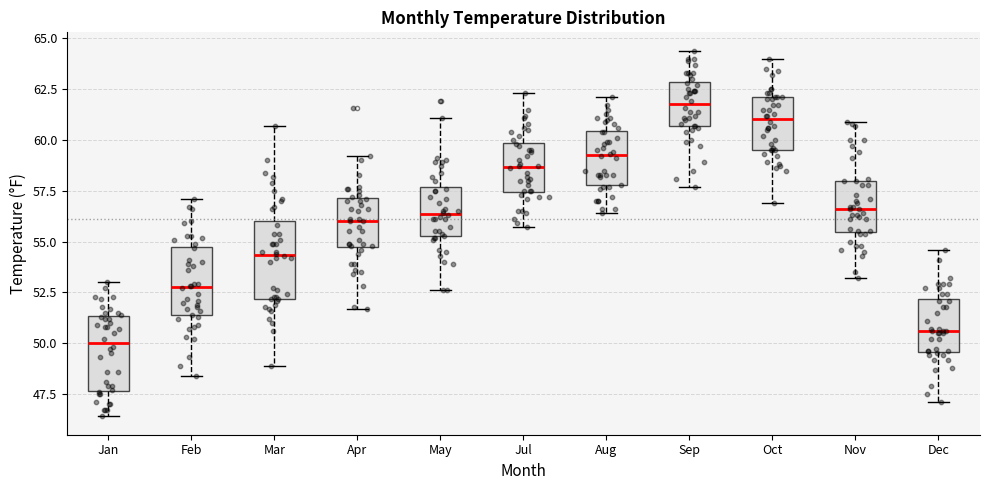

Which box has the highest median line?

Sep